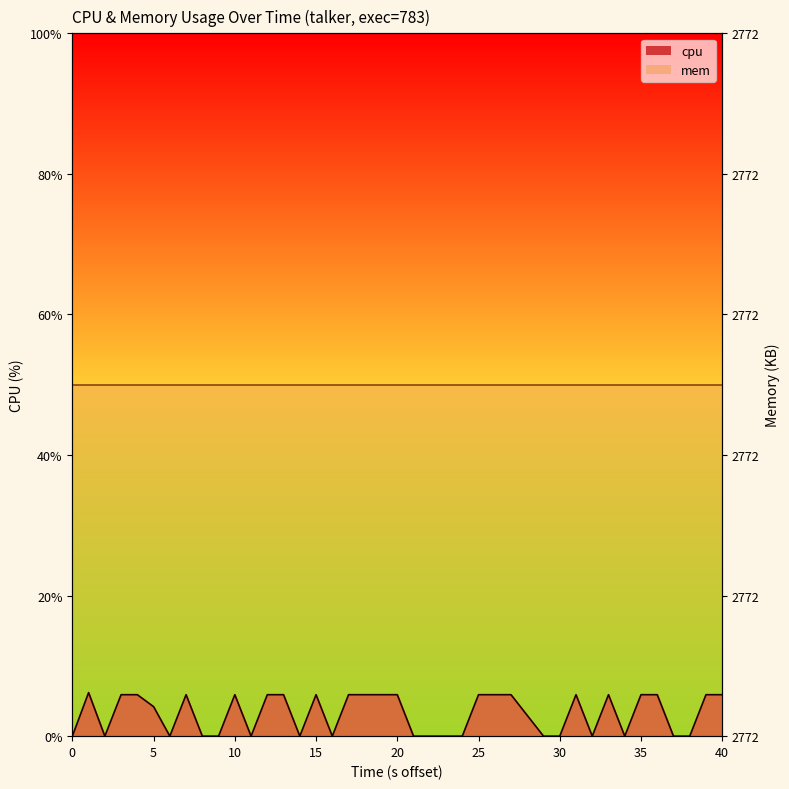

What is the average value?

3.2